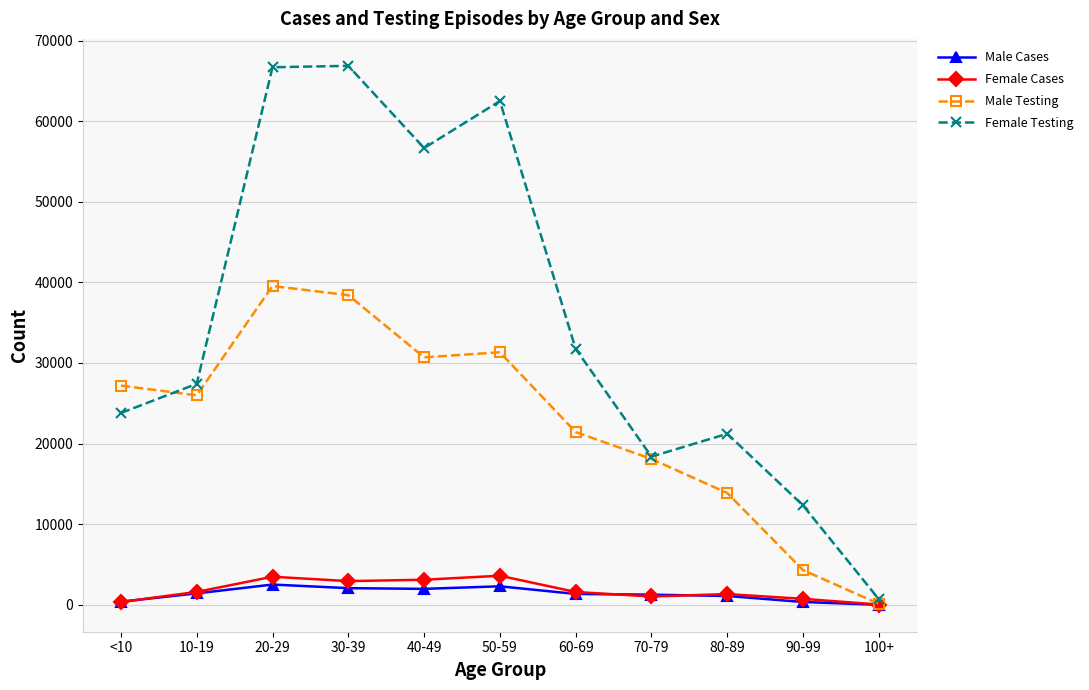

At how many categories does at least one series exceed 31223?

5